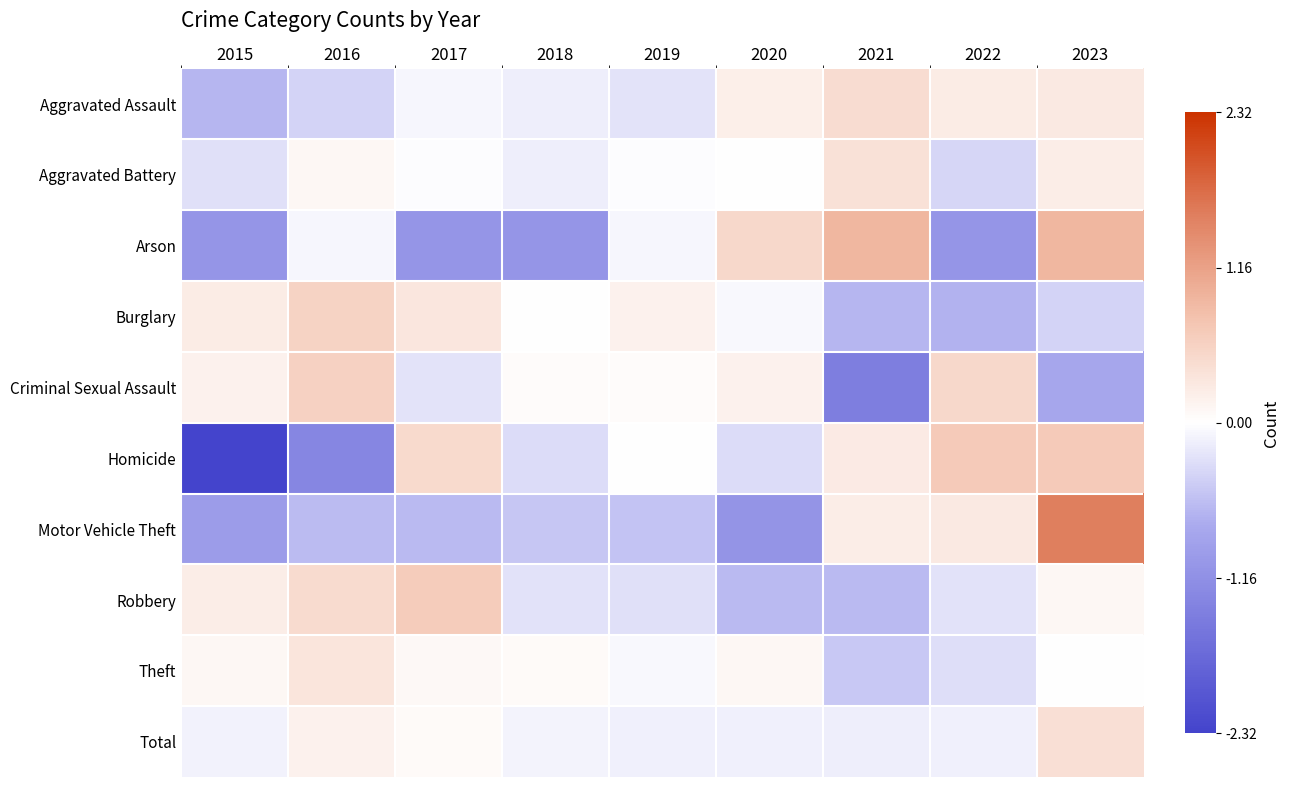

At which category is the sum across all series the highest?

2023